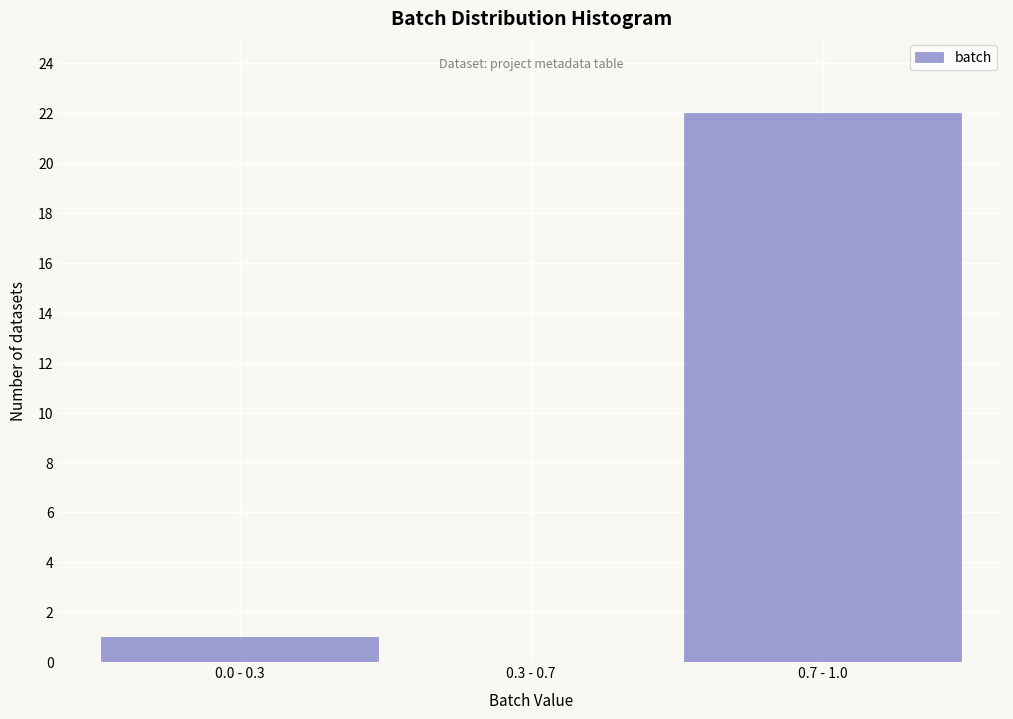

Reading left to right, extract all data points from this chart.

0.0 - 0.3=1	0.3 - 0.7=0	0.7 - 1.0=22